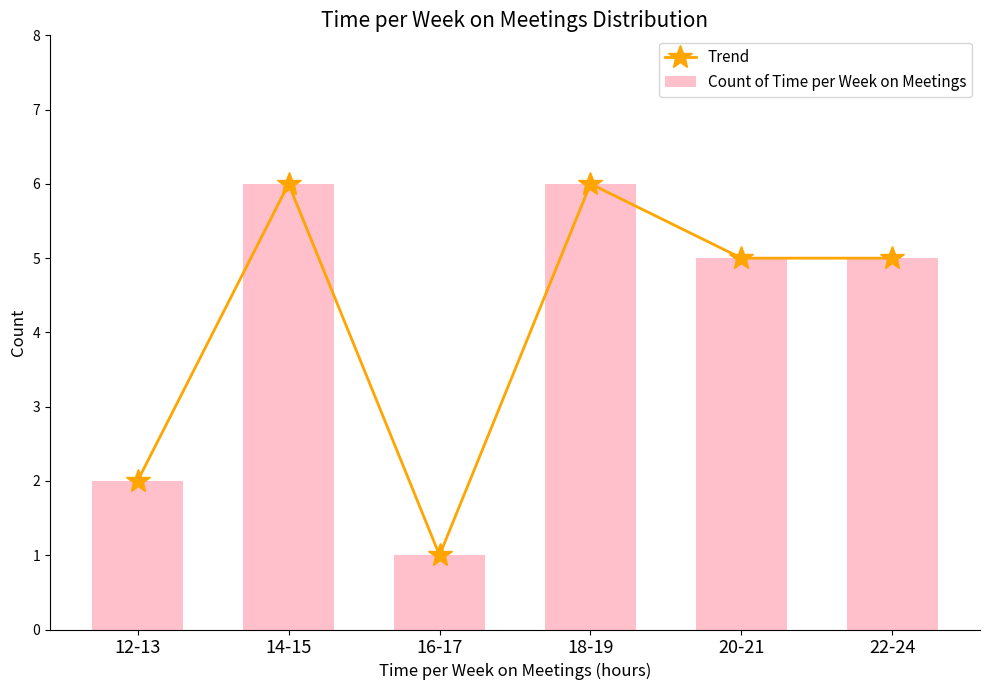

Where is Trend nearest to the value 3?

12-13